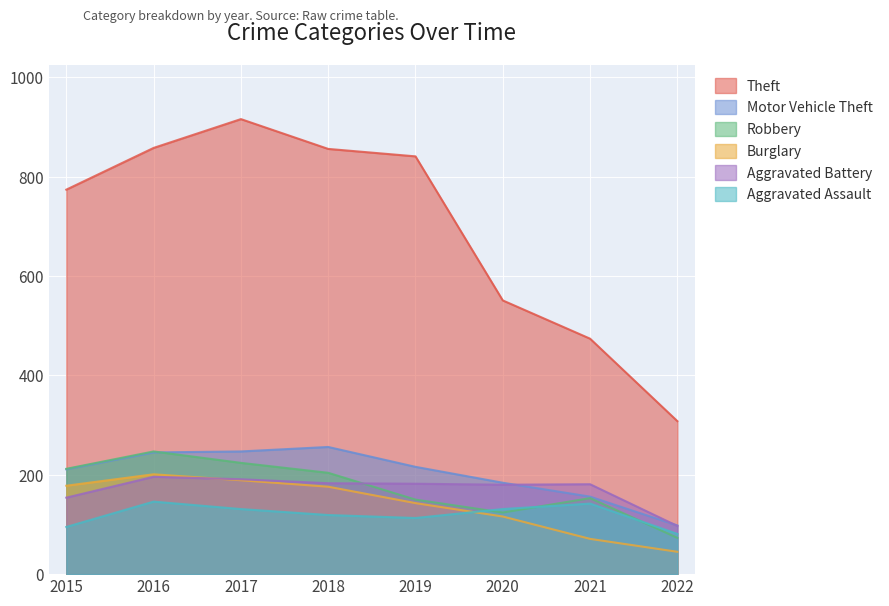

Is it true that Robbery equals 55 at 2020?

False